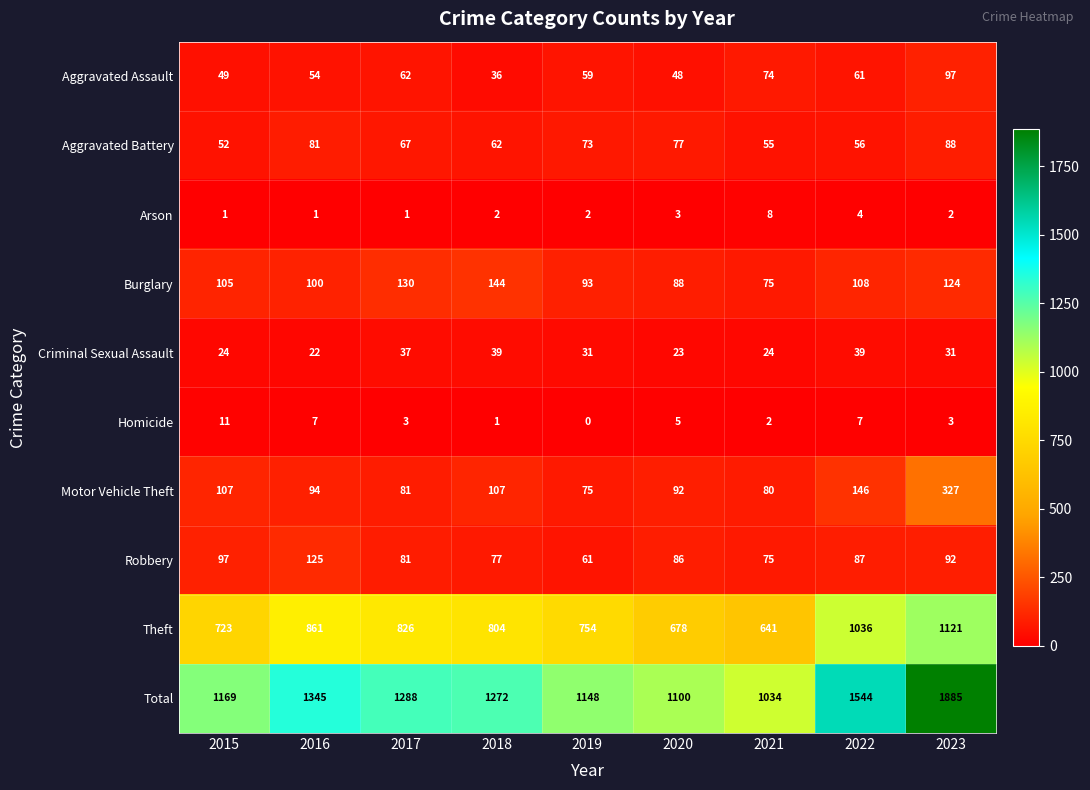

At 2020, list the series in order from largest to smallest.

Total, Theft, Motor Vehicle Theft, Burglary, Robbery, Aggravated Battery, Aggravated Assault, Criminal Sexual Assault, Homicide, Arson